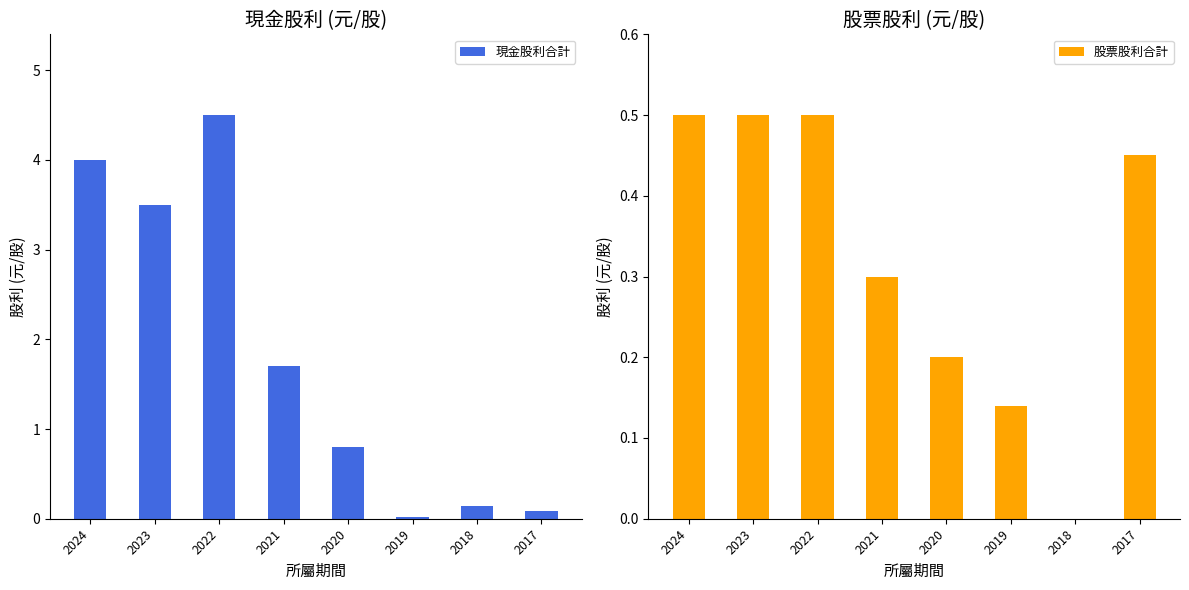

True or false: 股票股利合計 has a value of 0.5 at 2017.

True